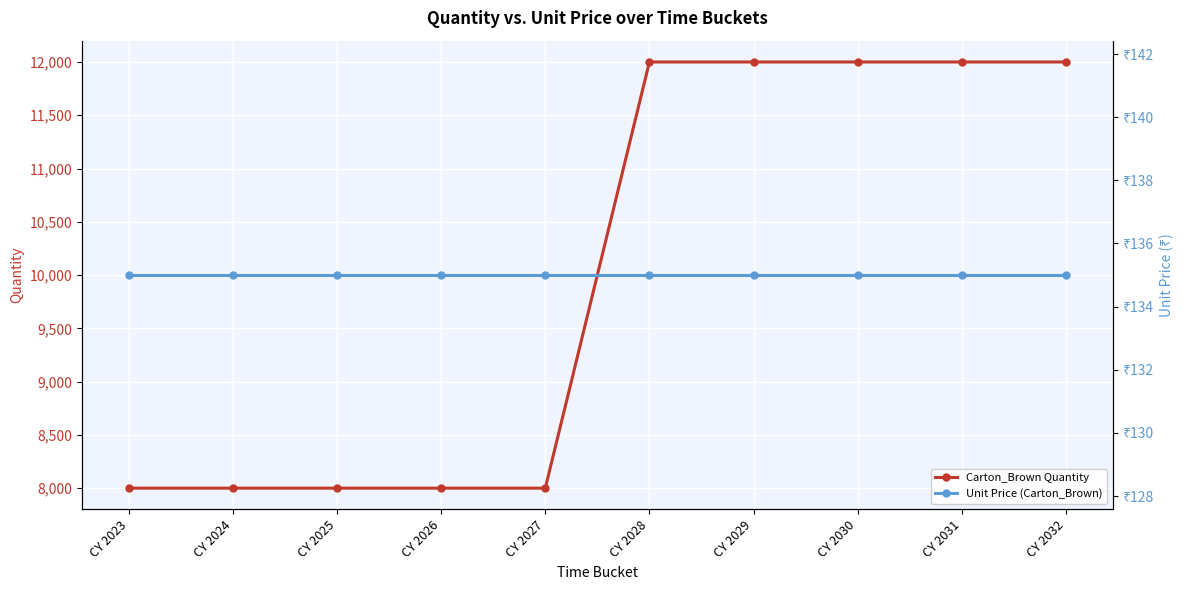

What is the difference between the Carton_Brown Quantity values at CY 2031 and CY 2024?

4000